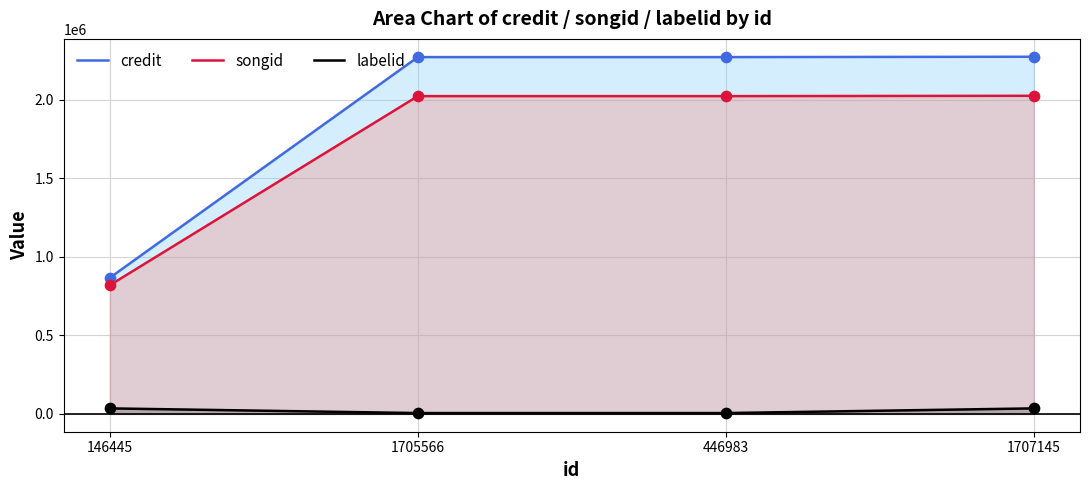

At how many categories does at least one series exceed 596250?

4